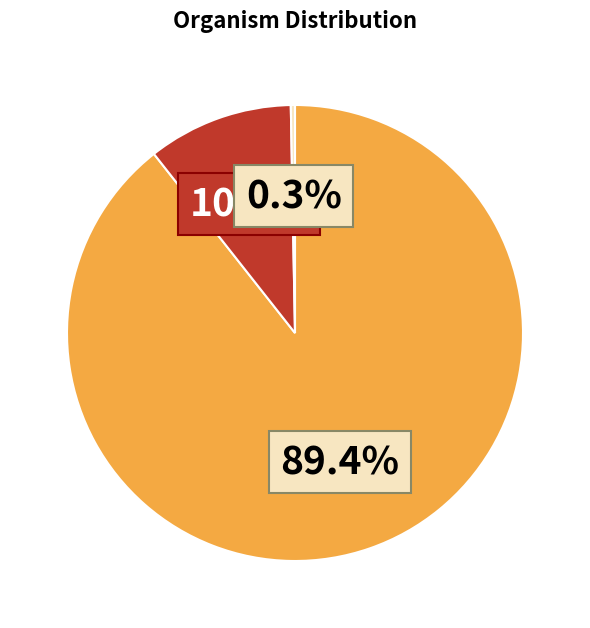

Is there a majority slice in this chart?

Yes